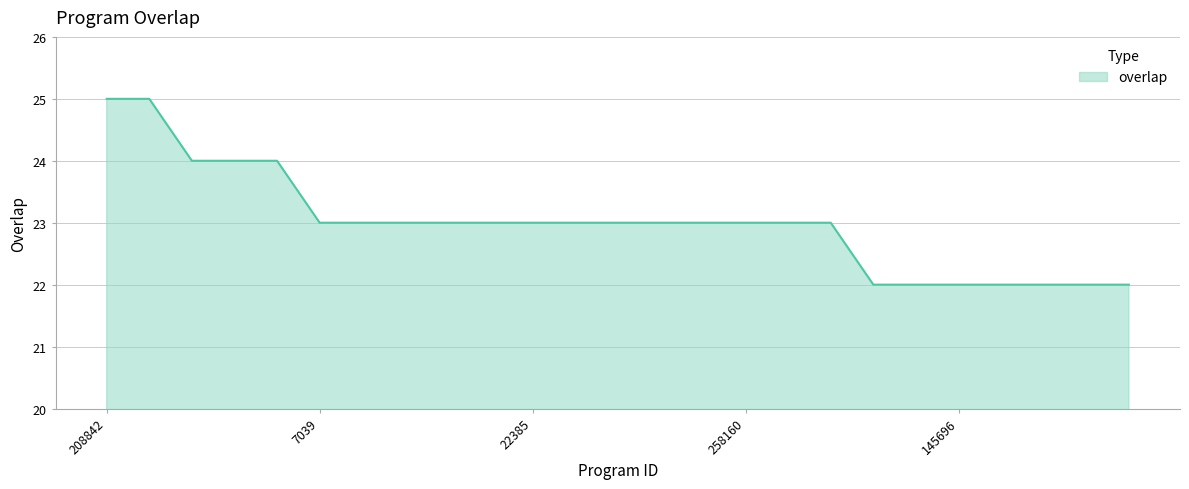

What is the difference between the maximum and minimum values?

3